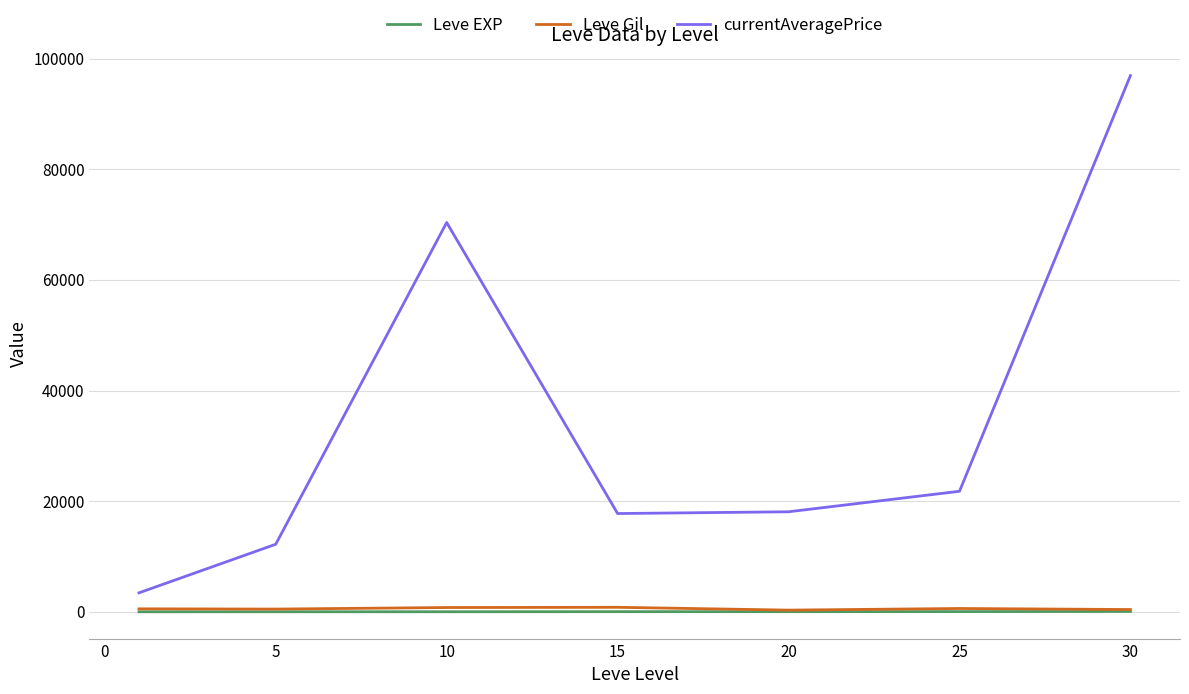

What is the difference between the maximum and second lowest values in the currentAveragePrice series?

84718.1